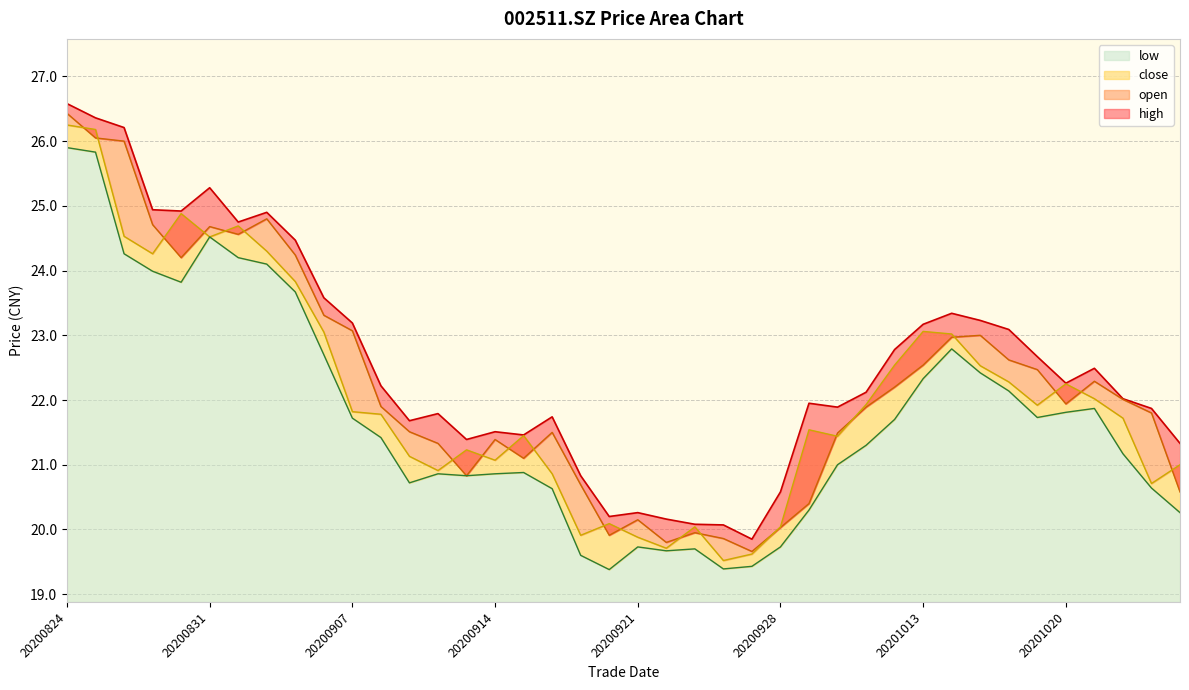

What is the value of the open point at the 34th from the left?

22.6